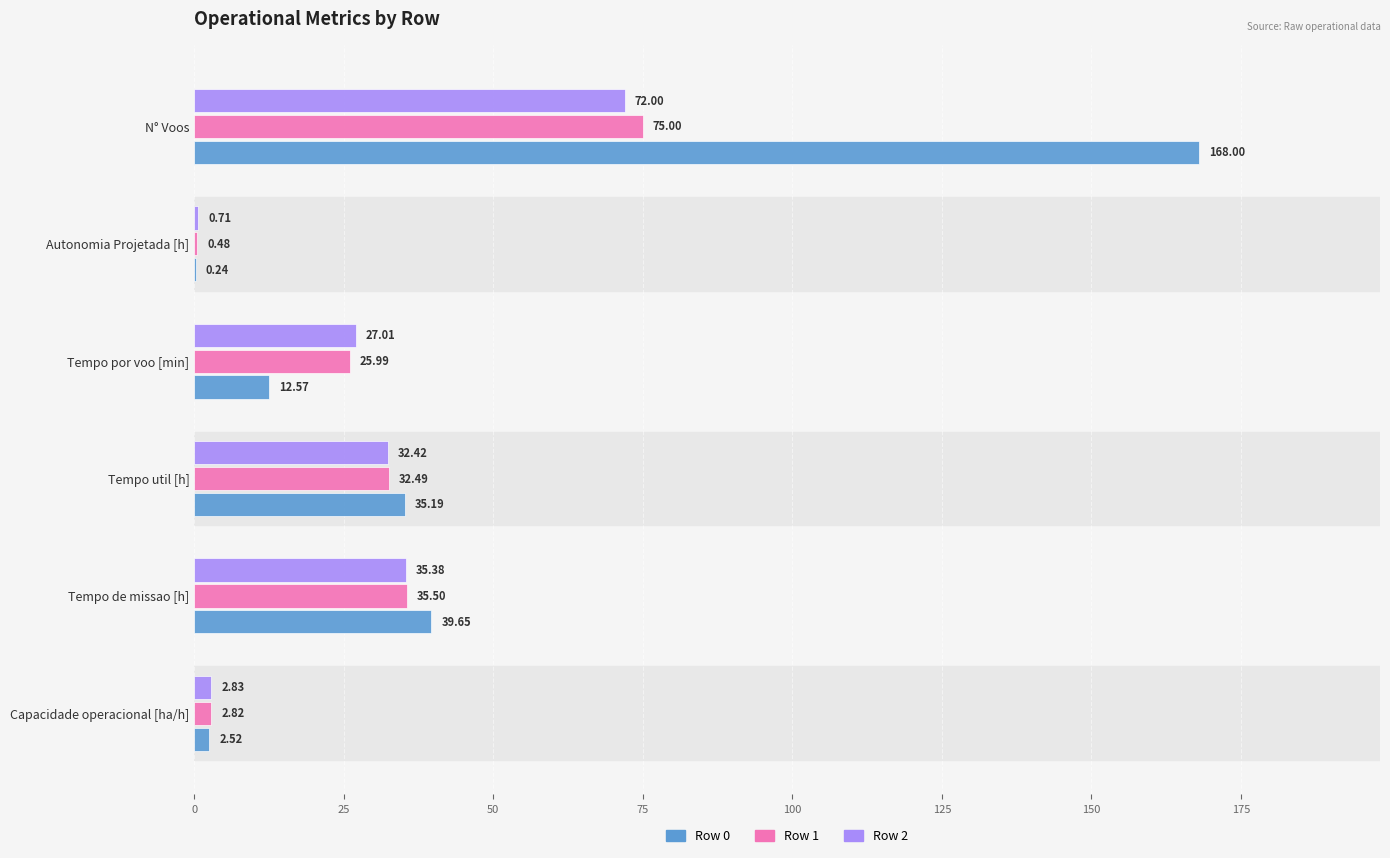

What is the sum of the Row 2 values at Tempo util [h] and Autonomia Projetada [h]?

33.1